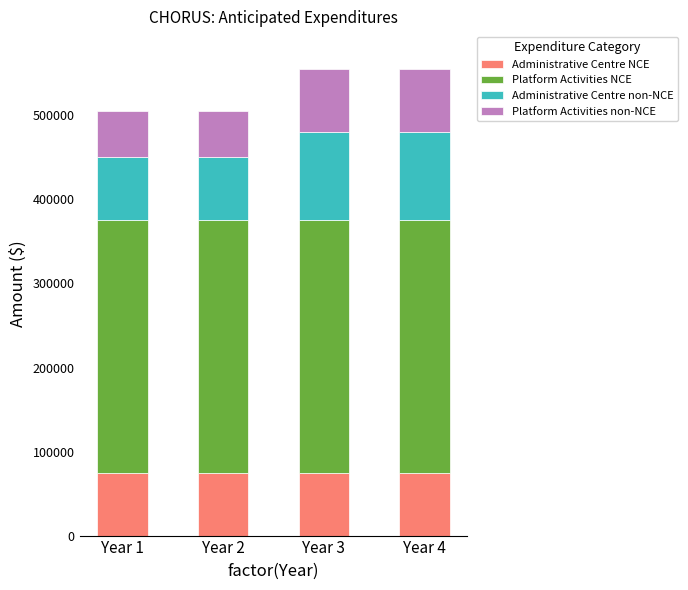

What are all the series names shown in the legend?

Administrative Centre NCE, Platform Activities NCE, Administrative Centre non-NCE, Platform Activities non-NCE